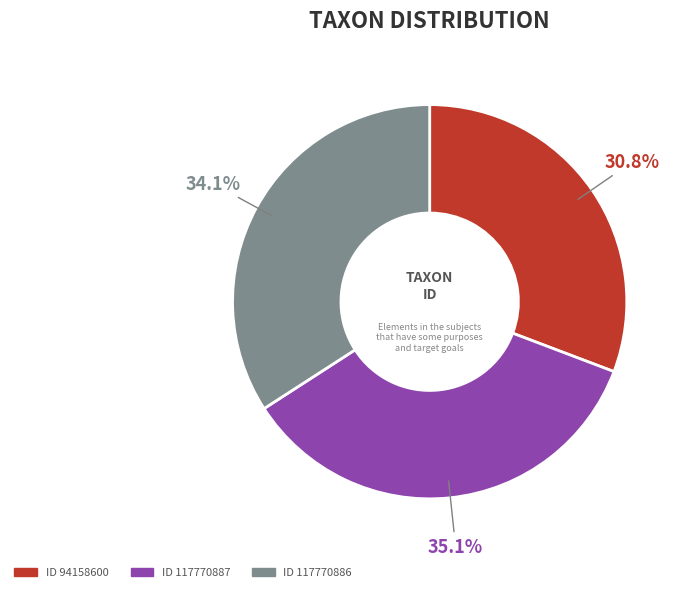

How many slices are in this pie chart?

3